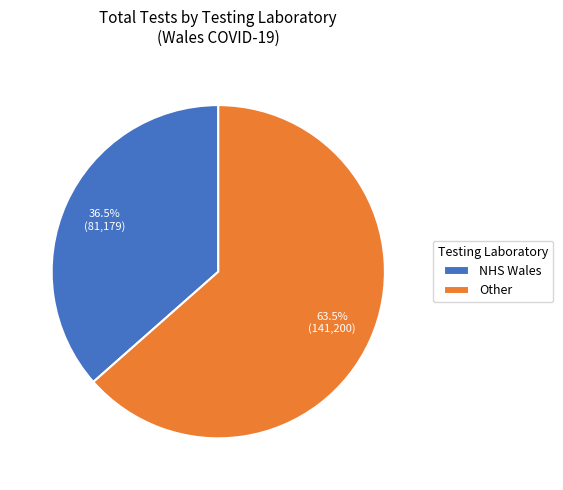

Rank the categories by value from lowest to highest.

NHS Wales, Other